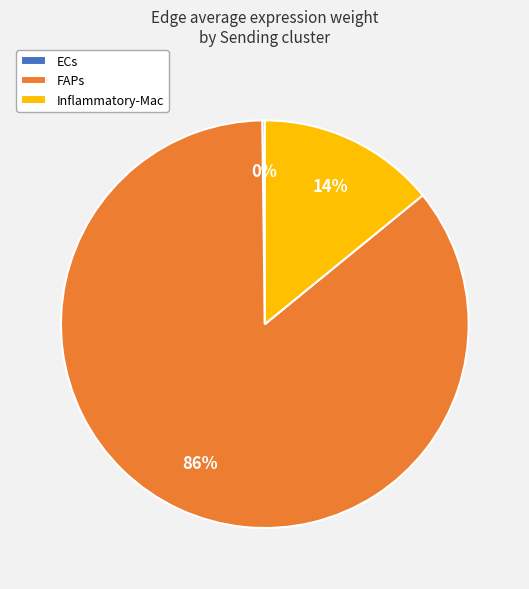

True or false: Inflammatory-Mac accounts for 14% of the total.

True